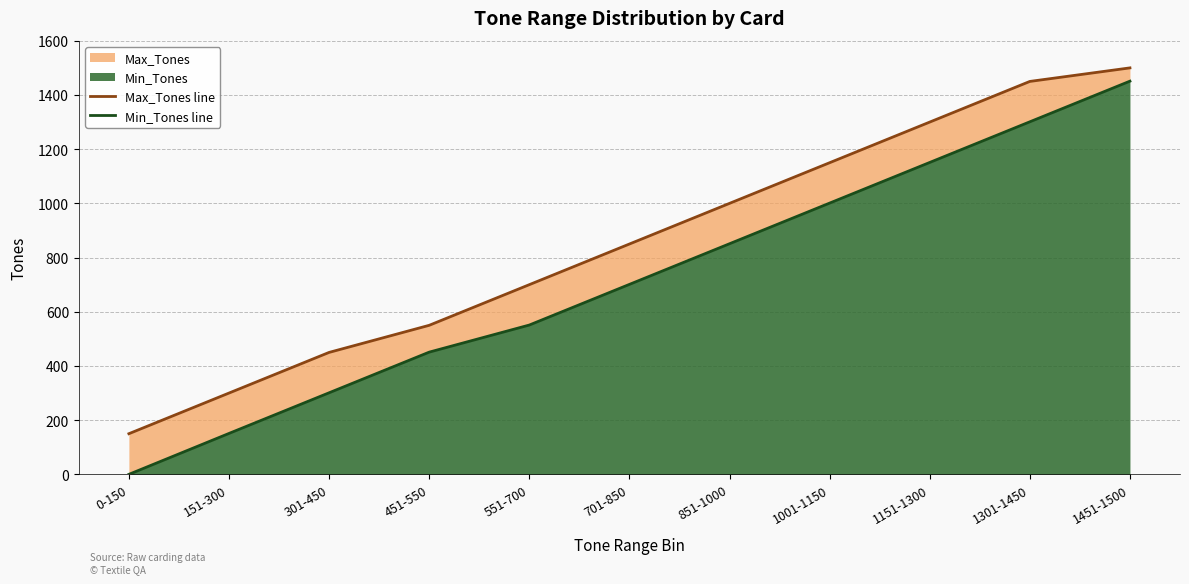

Which category has the highest value across all series?

1451-1500